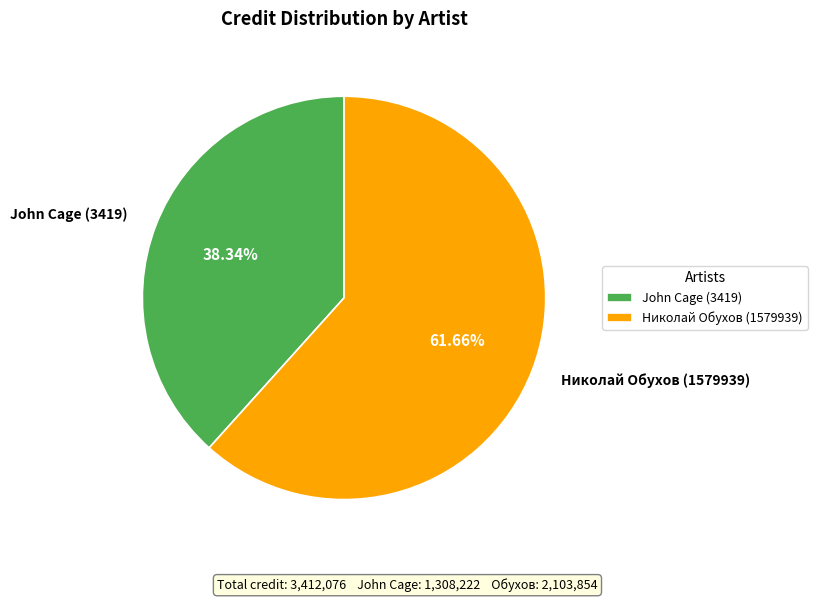

Which has a higher value, John Cage (3419) or Николай Обухов (1579939)?

Николай Обухов (1579939)